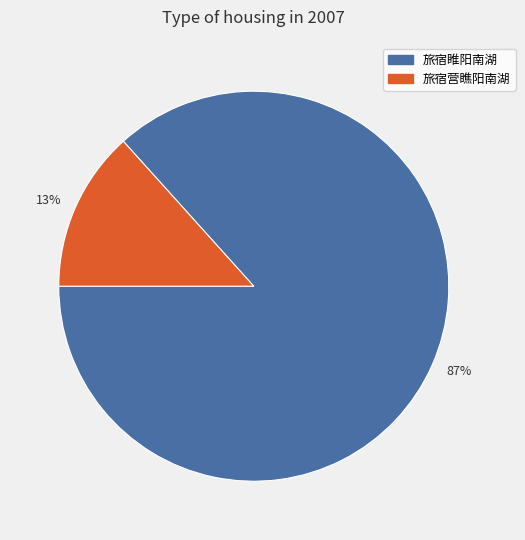

What is the majority slice?

旅宿睢阳南湖